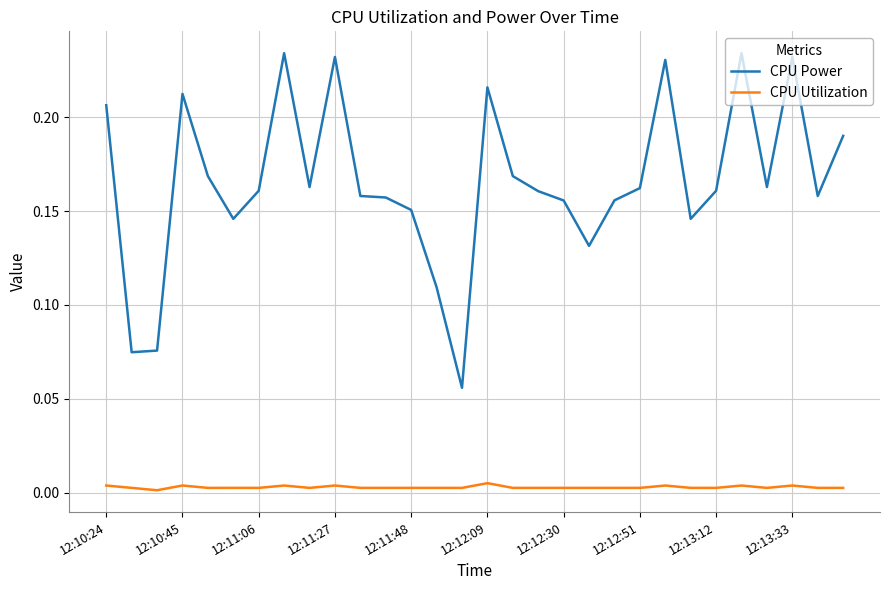

True or false: CPU Power and CPU Utilization intersect in this chart.

False